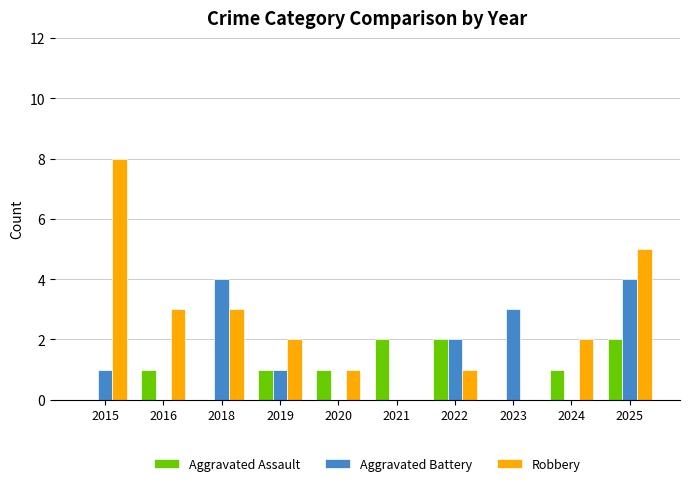

What is the difference between the Robbery values at 2023 and 2020?

1